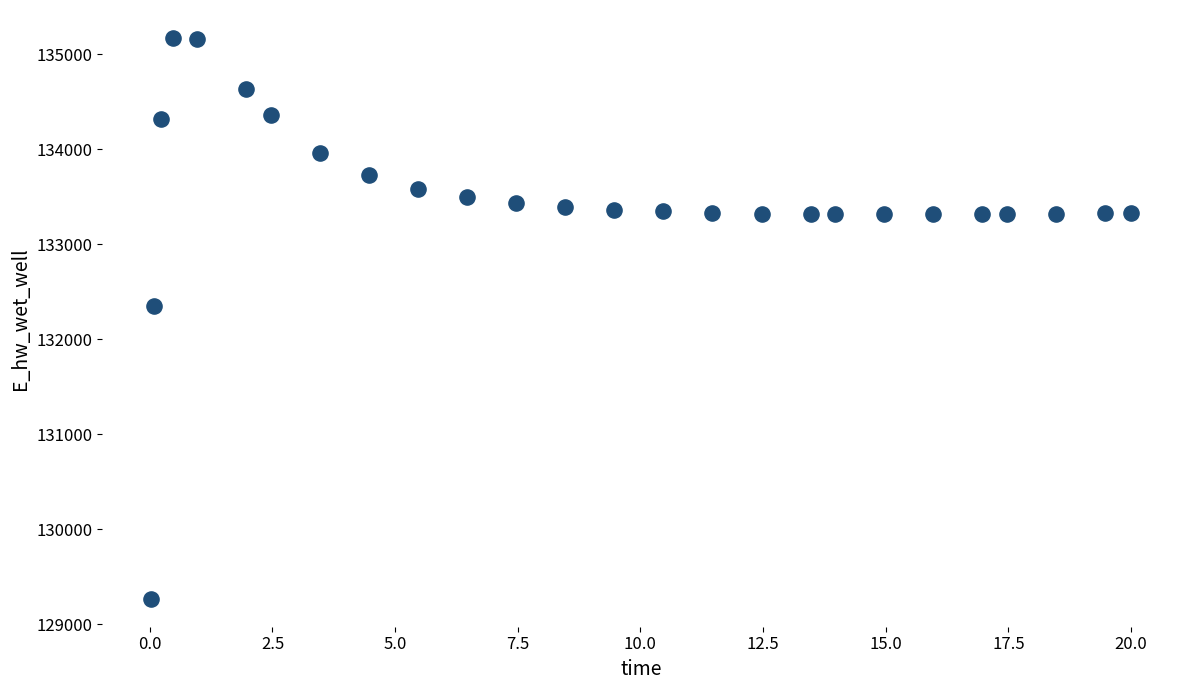

What is the range of X values (max minus min)?

20.0